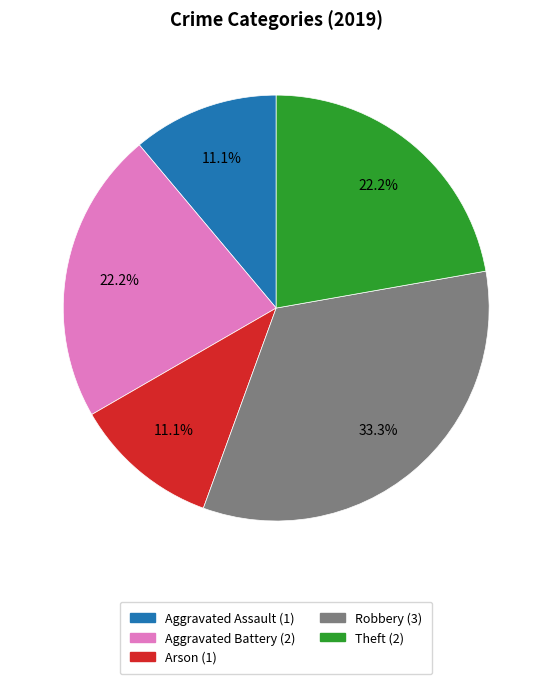

Is it true that Theft is 22% of the pie?

True